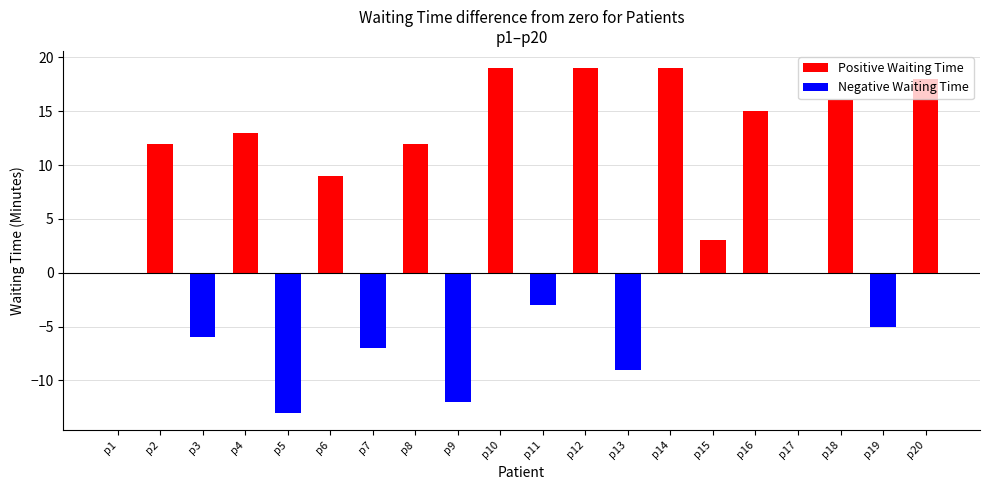

What is the sum of the values at p4 and p20?

31